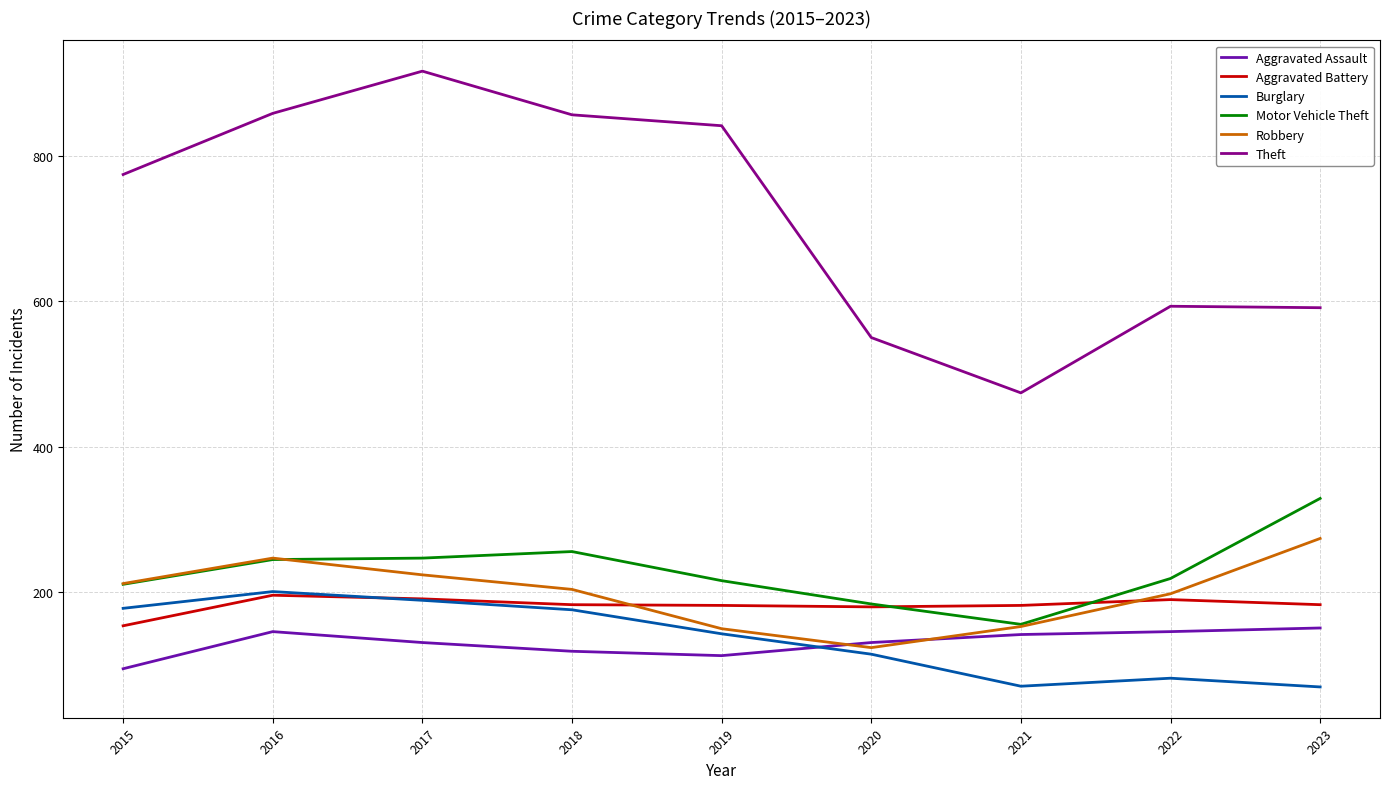

In Aggravated Assault, how many points are higher than both neighbors (excluding endpoints)?

1